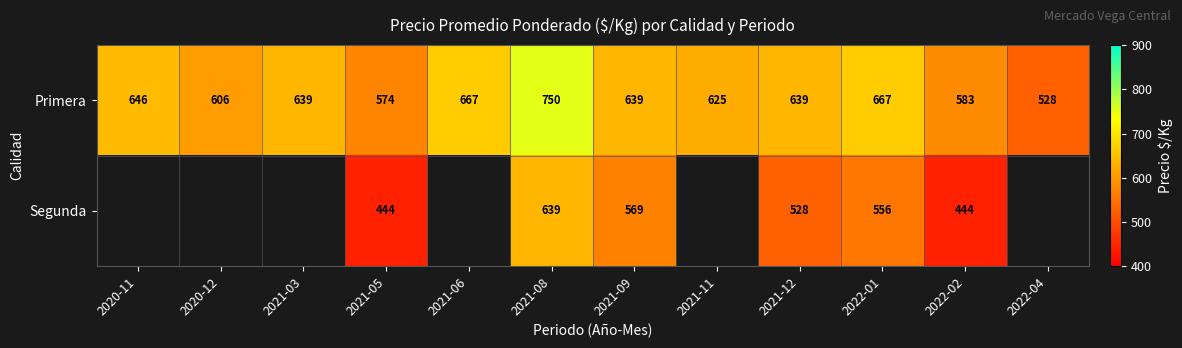

True or false: Segunda has a value of 303.7 at 2021-05.

False